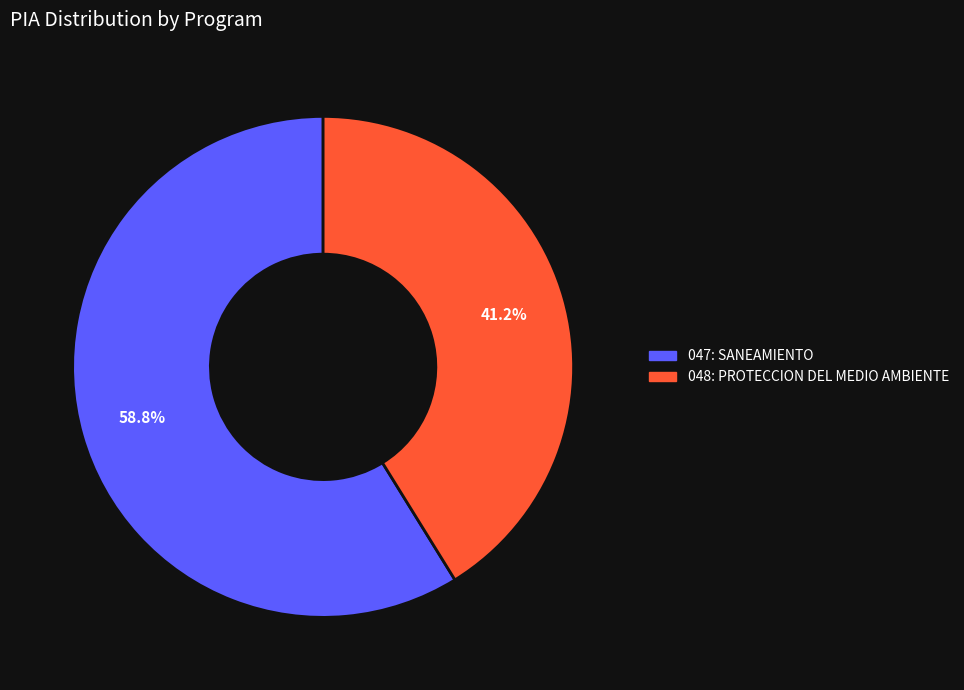

To the nearest percent, what percentage of the pie is 047: SANEAMIENTO?

59%